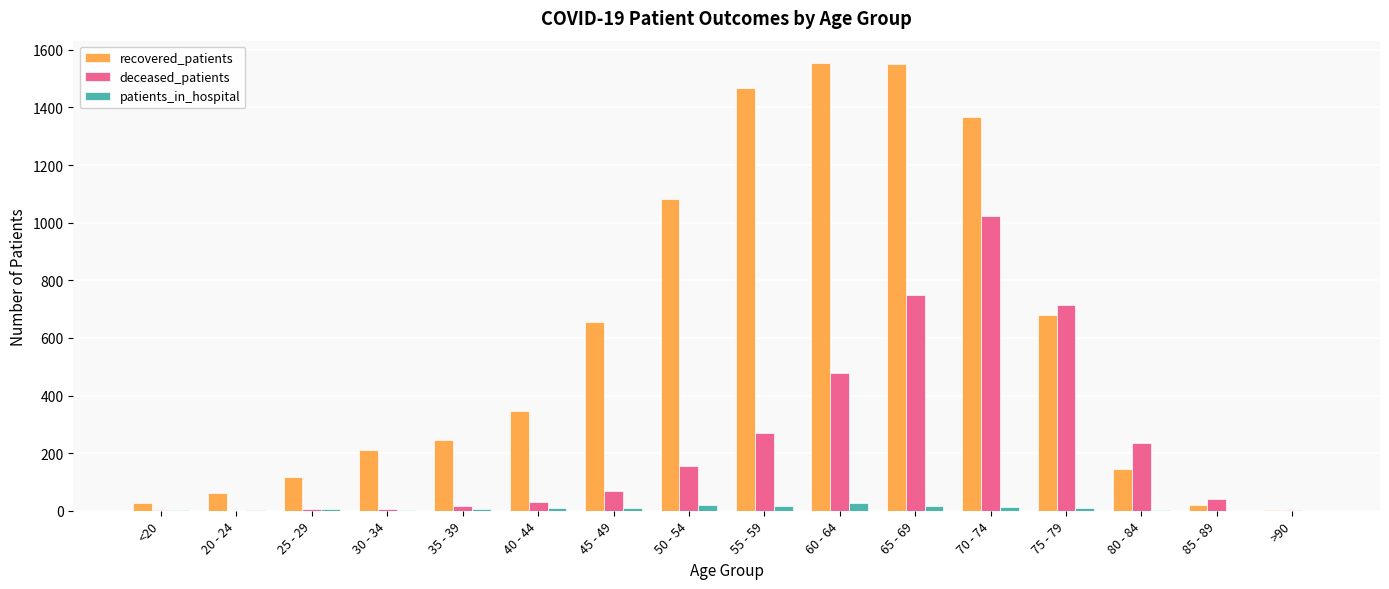

How many groups of bars are there?

16